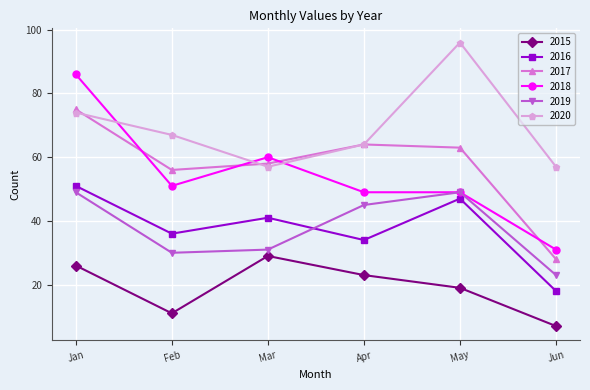

At which label is 2020 closest to 76?

Jan